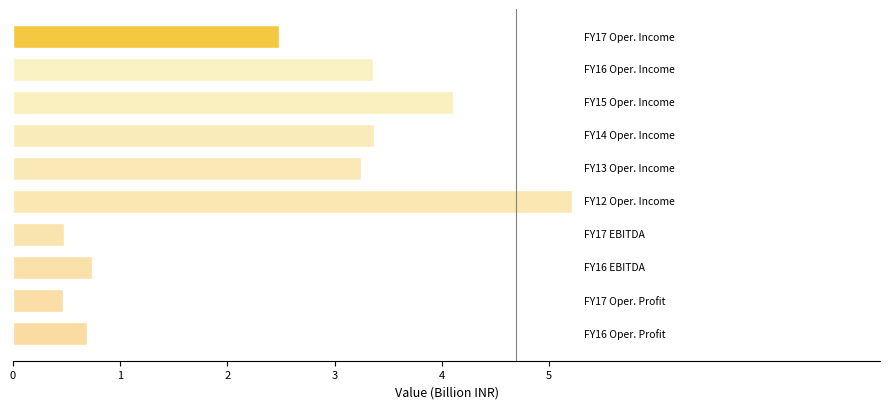

How many categories are shown in the chart?

10